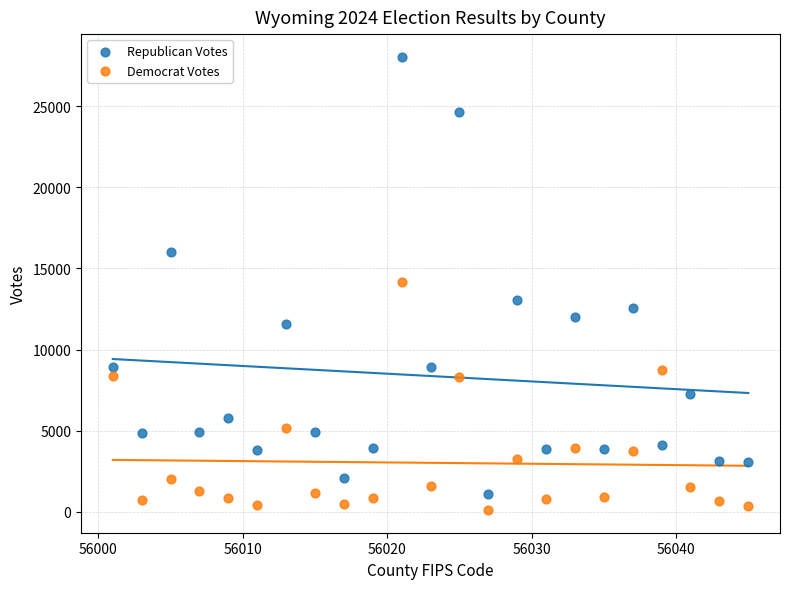

Which series has the largest Y range (max minus min)?

Republican Votes